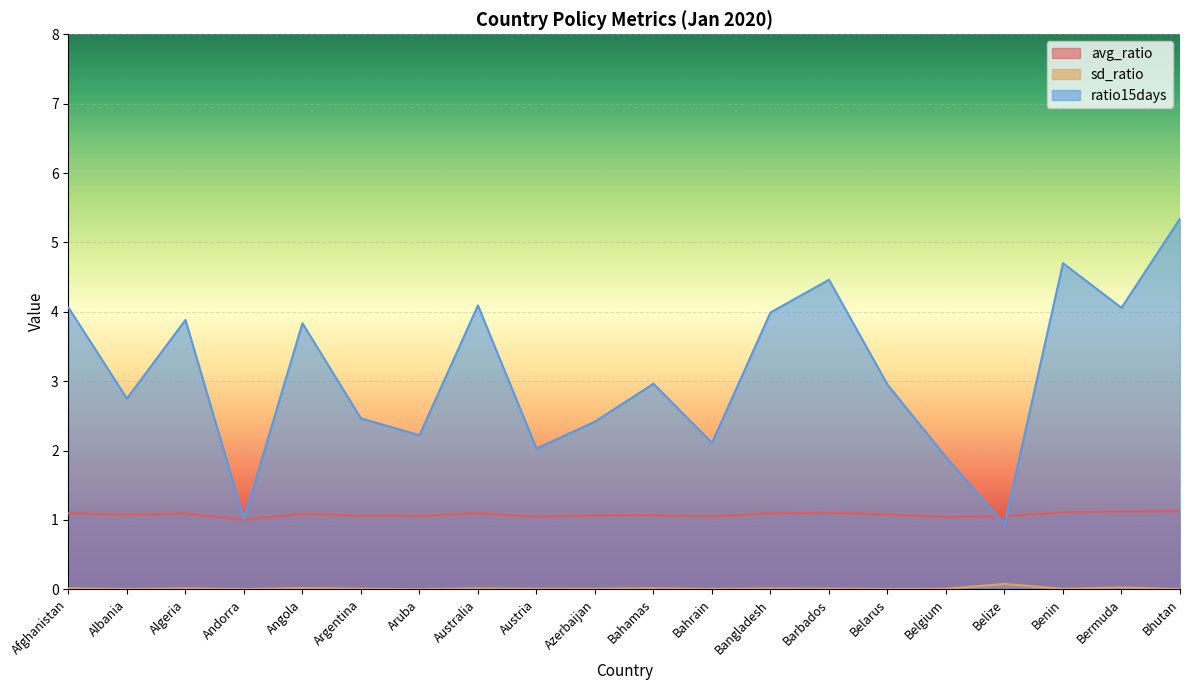

How many series are shown in this chart?

3